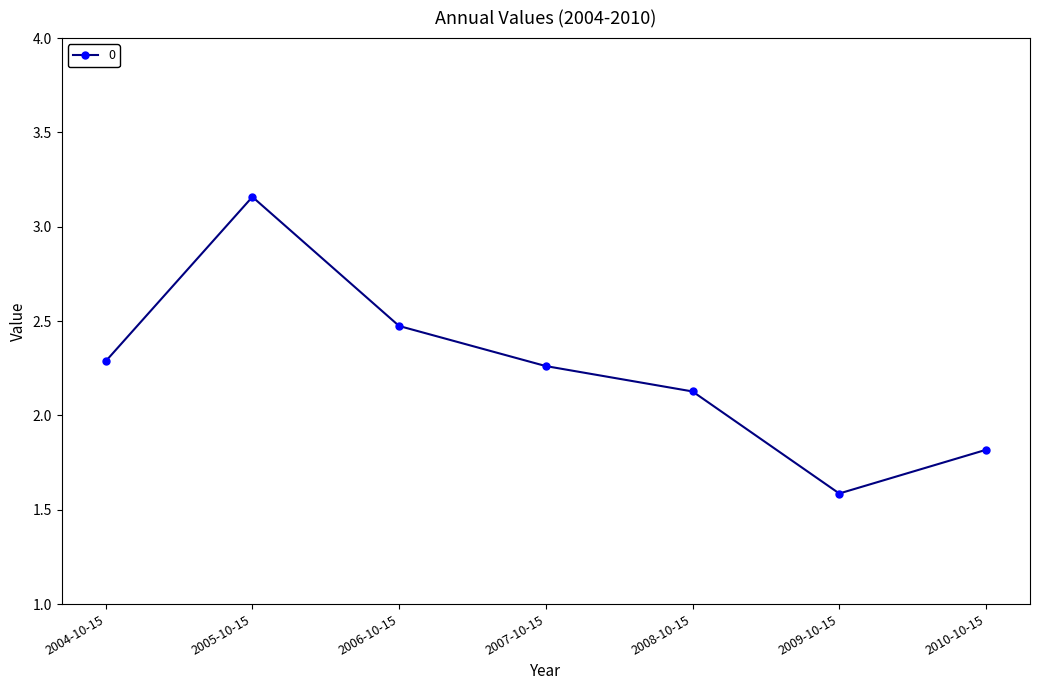

How many interior local peaks (higher than both neighbors) does the data have?

1